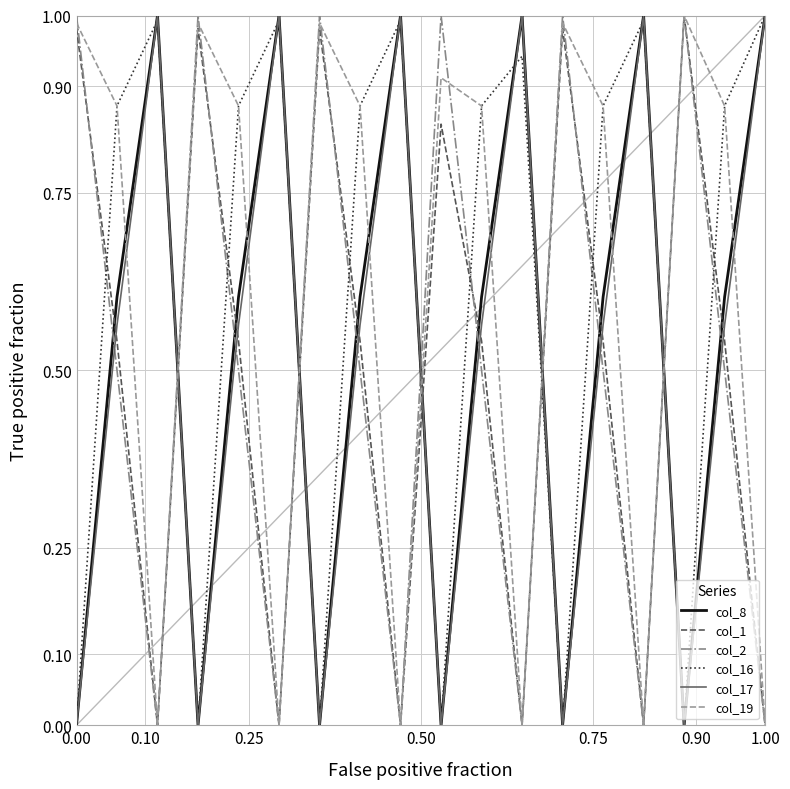

True or false: col_16 and col_19 cross at least once.

True